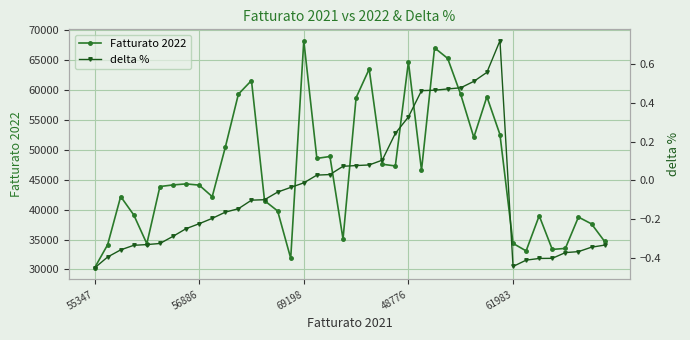

True or false: Fatturato 2022 has more than 1 interior local peaks.

True